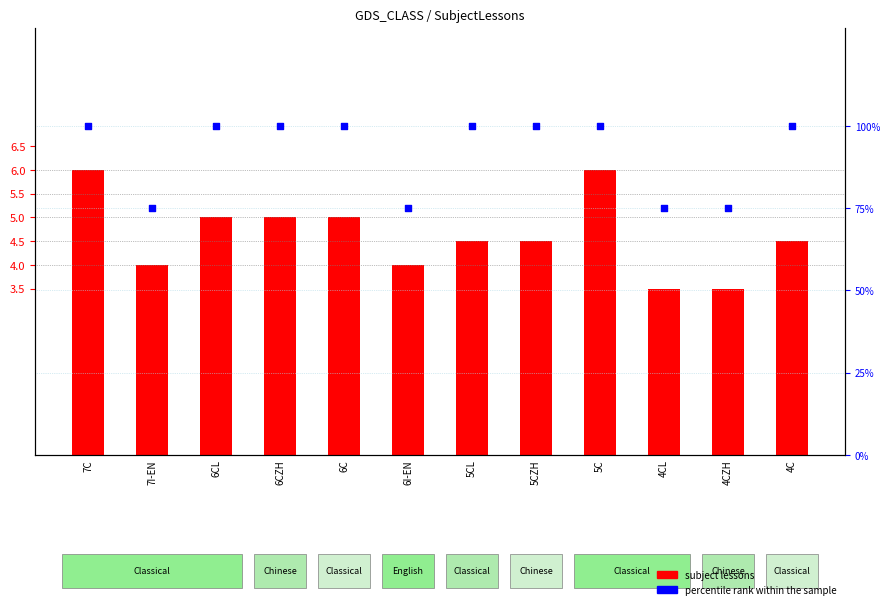

Which series has the largest total across all categories?

percentile rank within the sample